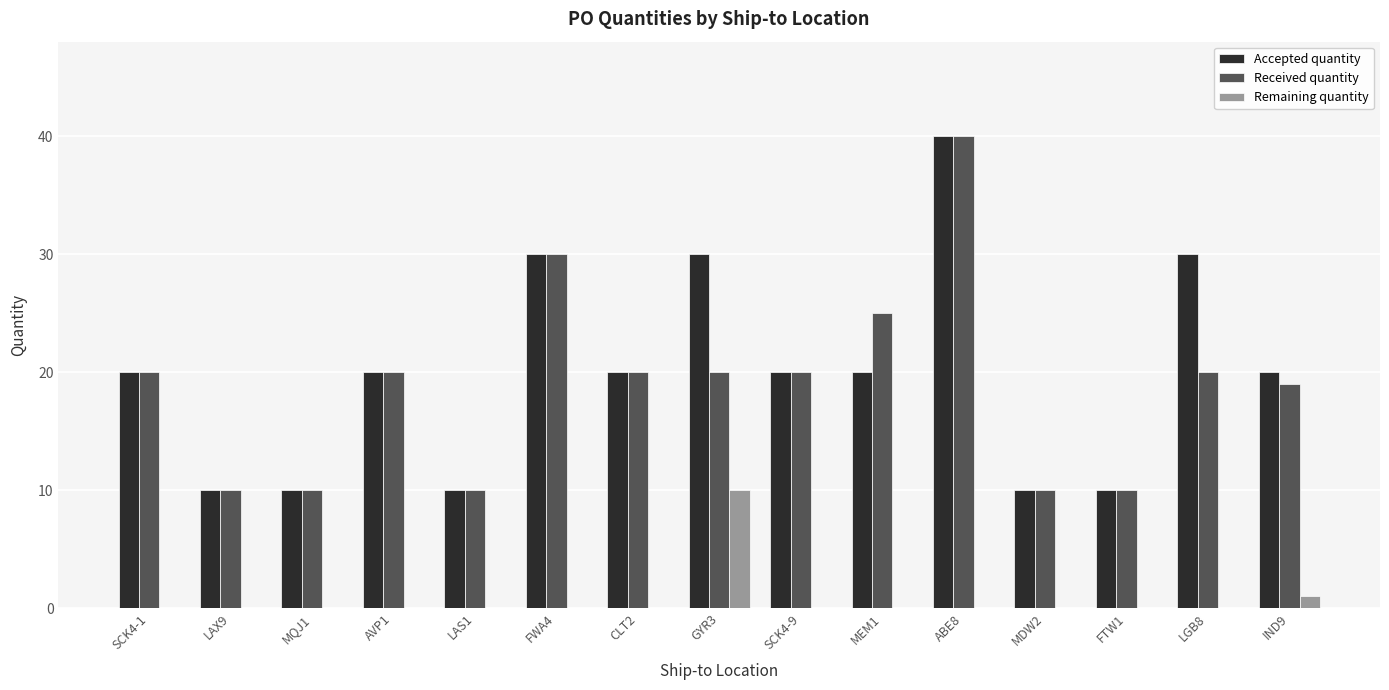

What is the spread (max minus min) of values at IND9?

19